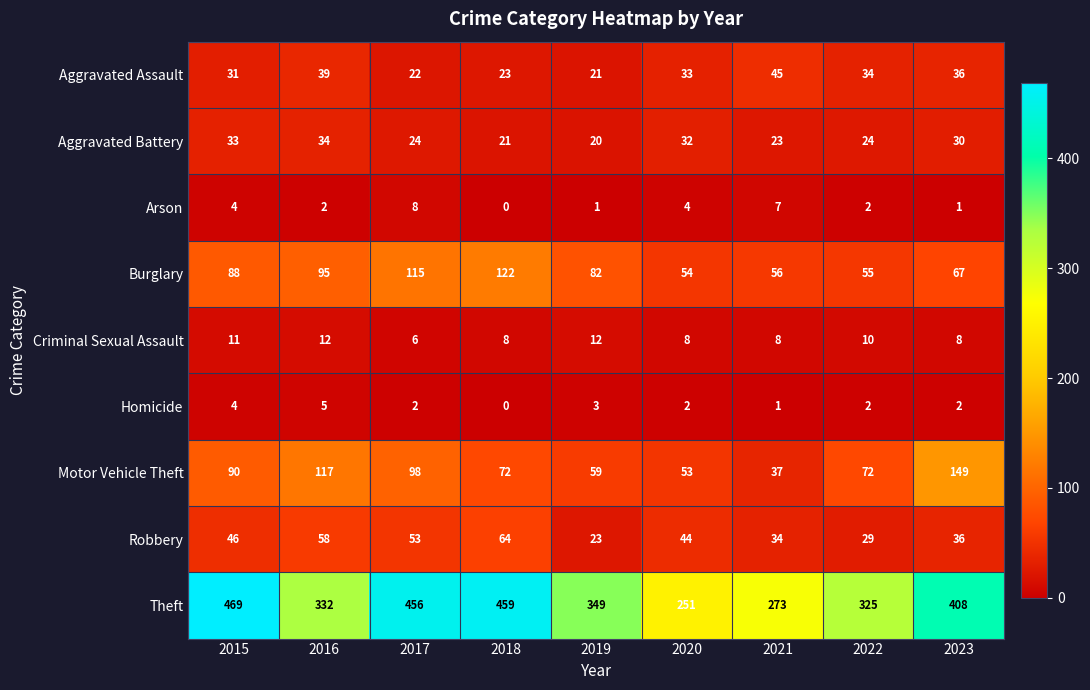

Which series has the widest spread of values?

Theft